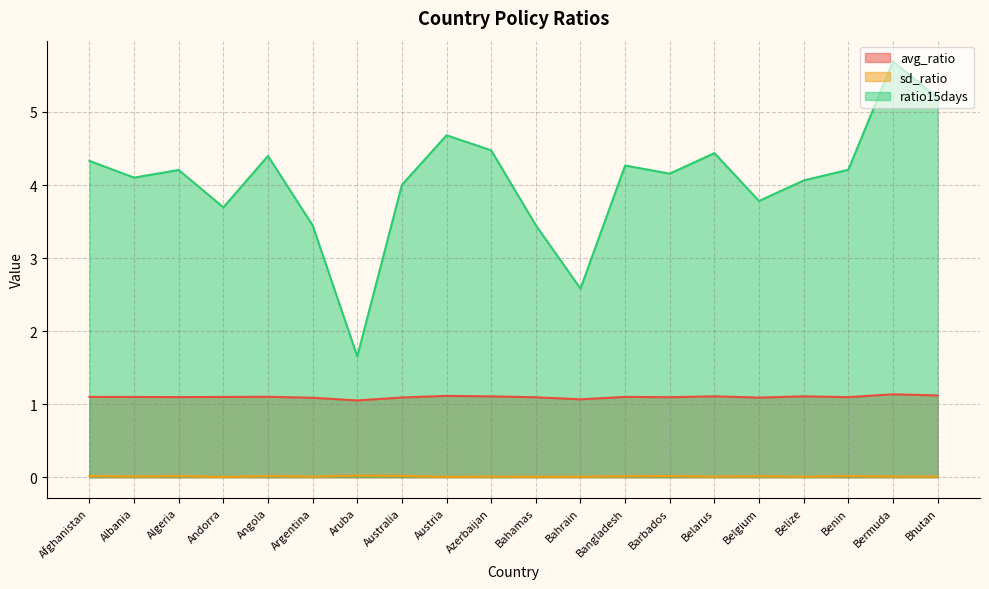

What is the difference between the maximum and minimum values in the ratio15days series?

4.0